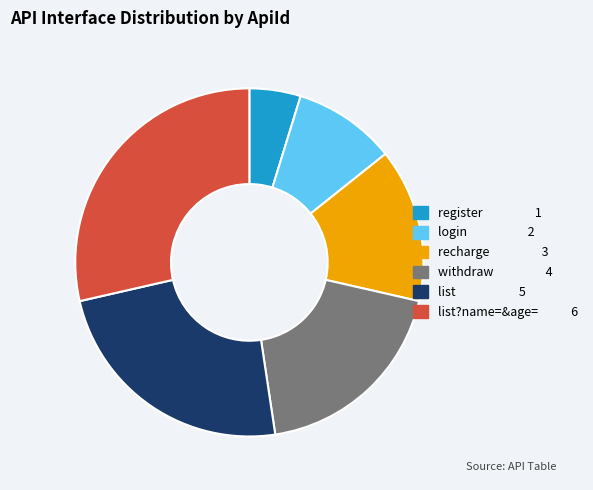

Is there any slice that represents more than half of the pie?

No